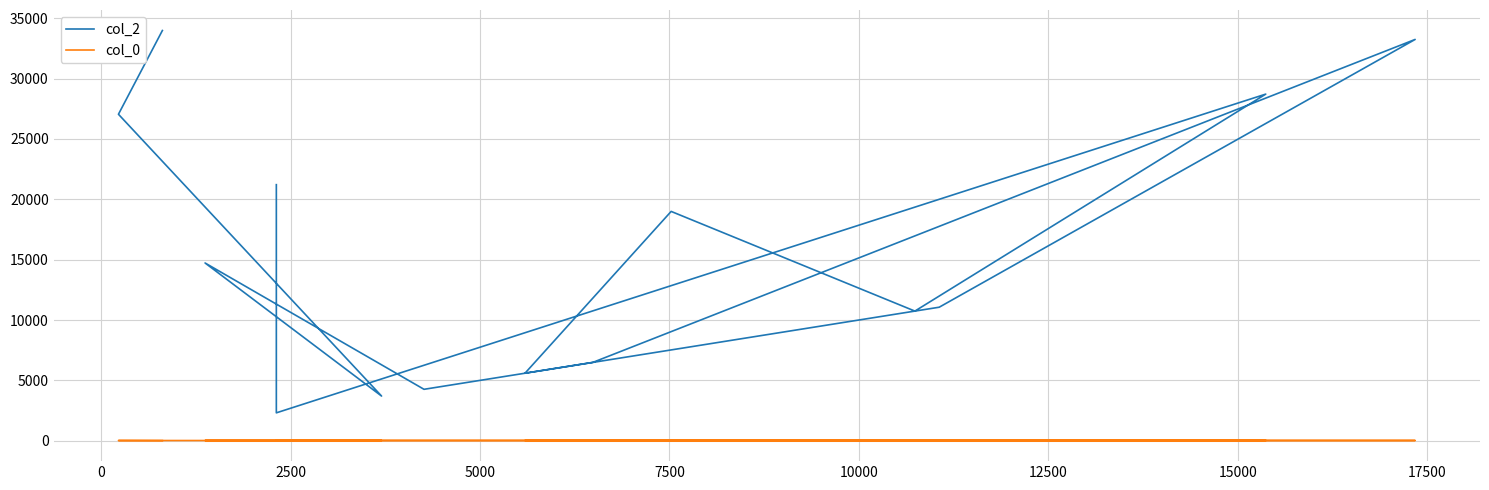

The value of col_2 at 0 is 27044.0. True or false?

True